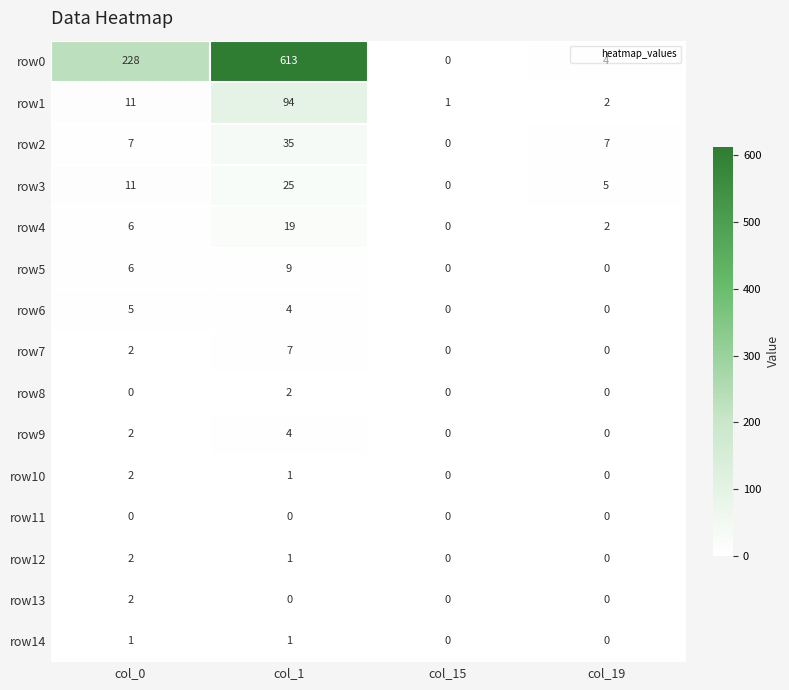

What is the average value of the row2 series?

12